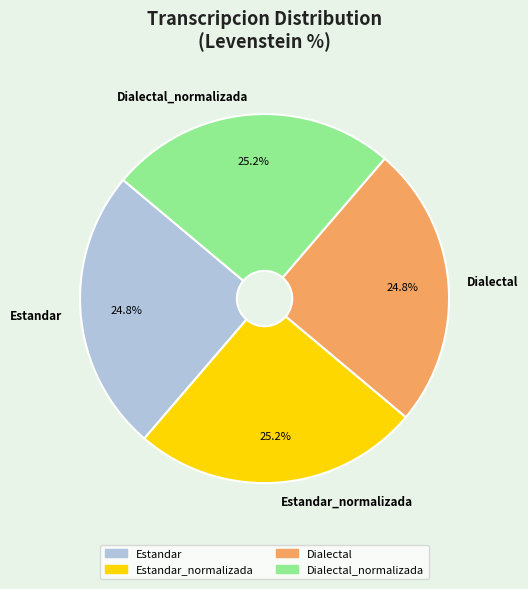

What is the ratio of the value at Estandar_normalizada to the value at Estandar?

1.0